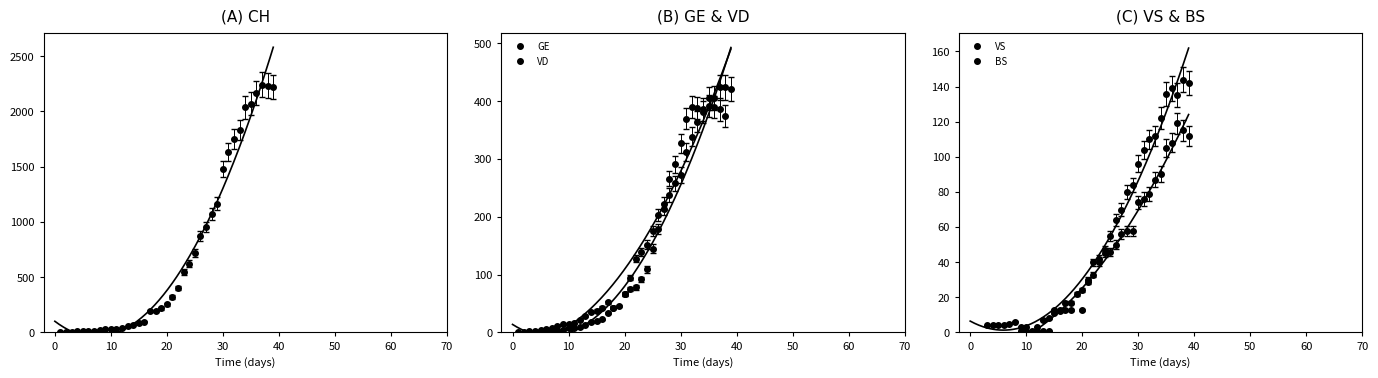

True or false: VS and NE intersect in this chart.

False